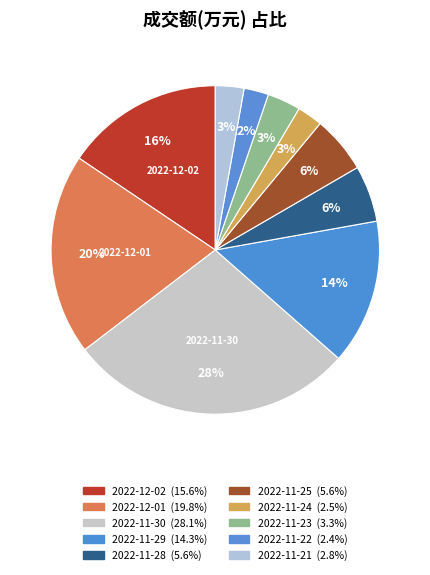

To the nearest percent, what is the difference between the largest and smallest slice percentages?

26%